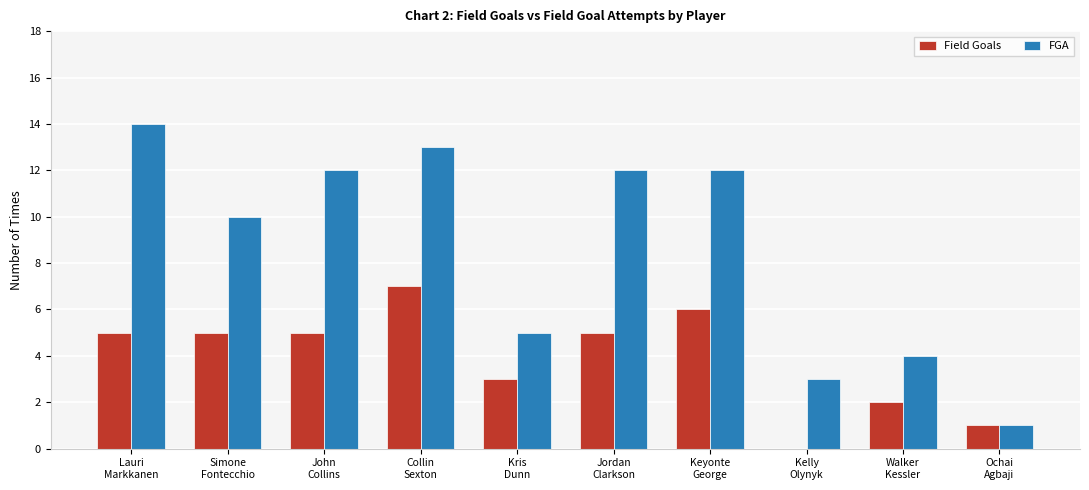

How many values in Field Goals are above zero?

9